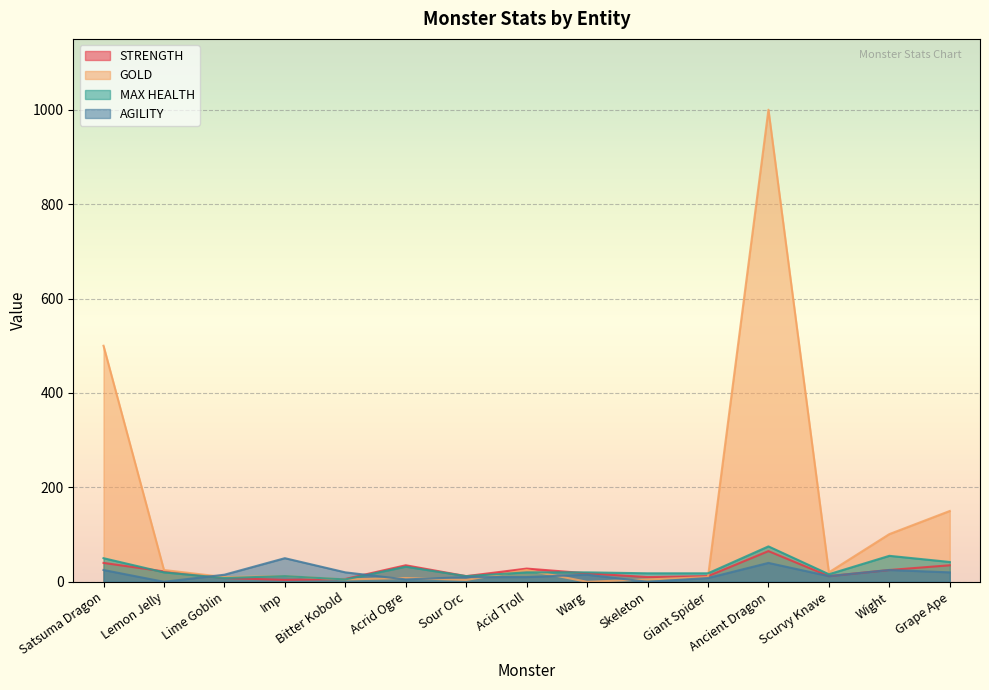

What is the label of the 5th point from the left?

Bitter Kobold